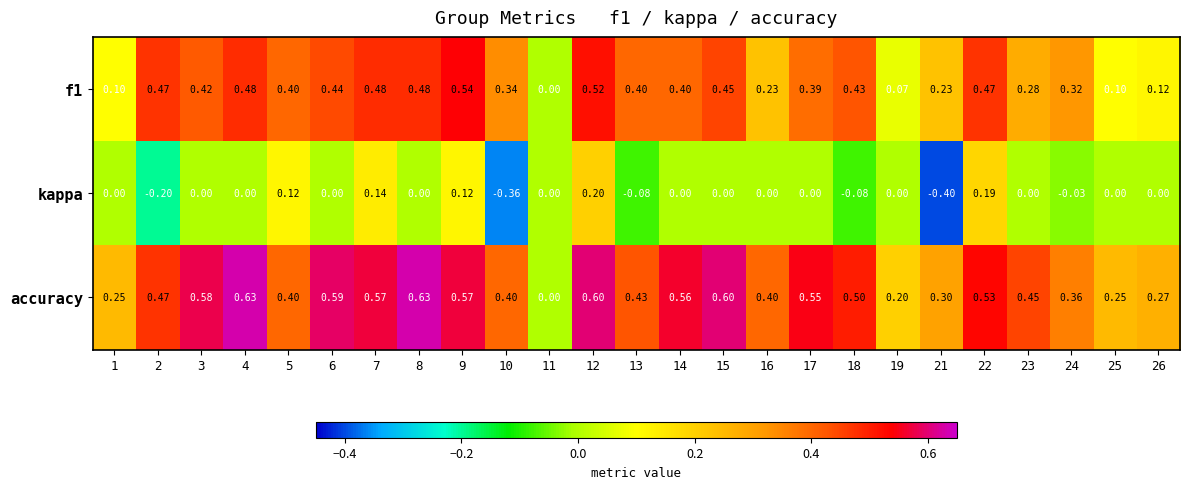

Which series has the widest spread of values?

accuracy